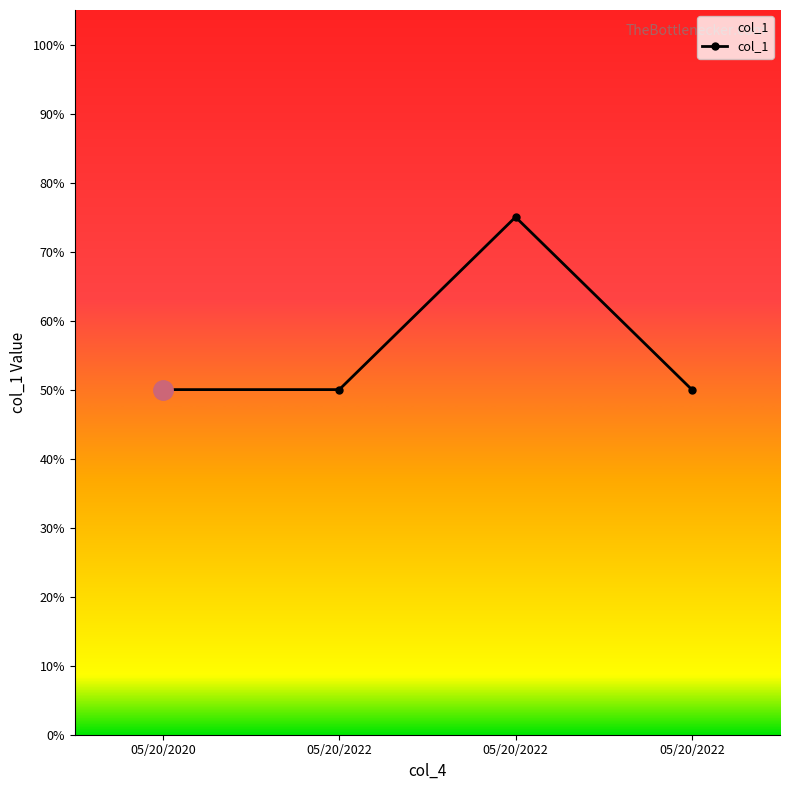

True or false: there are more than 1 points higher than both neighbors.

False